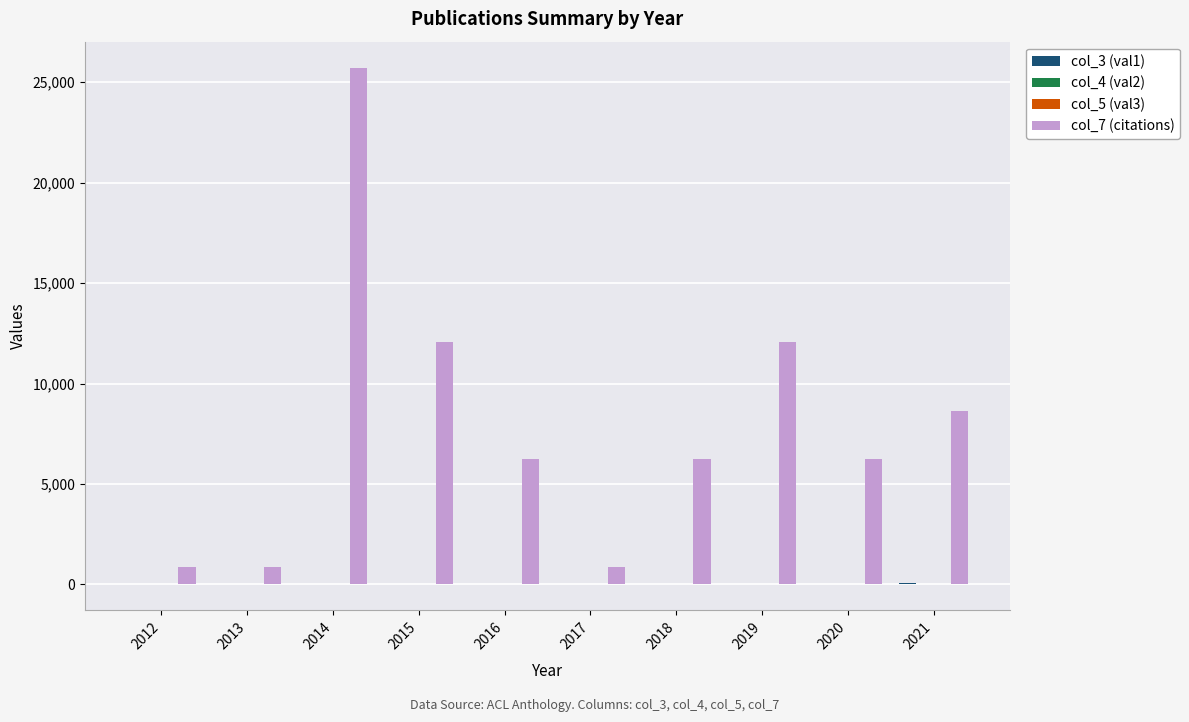

What is the greatest value displayed?

25733